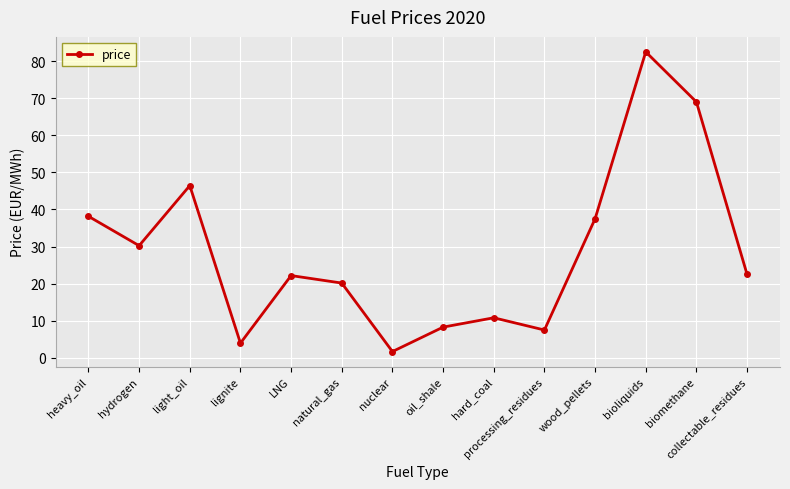

Read the value at lignite.

4.0